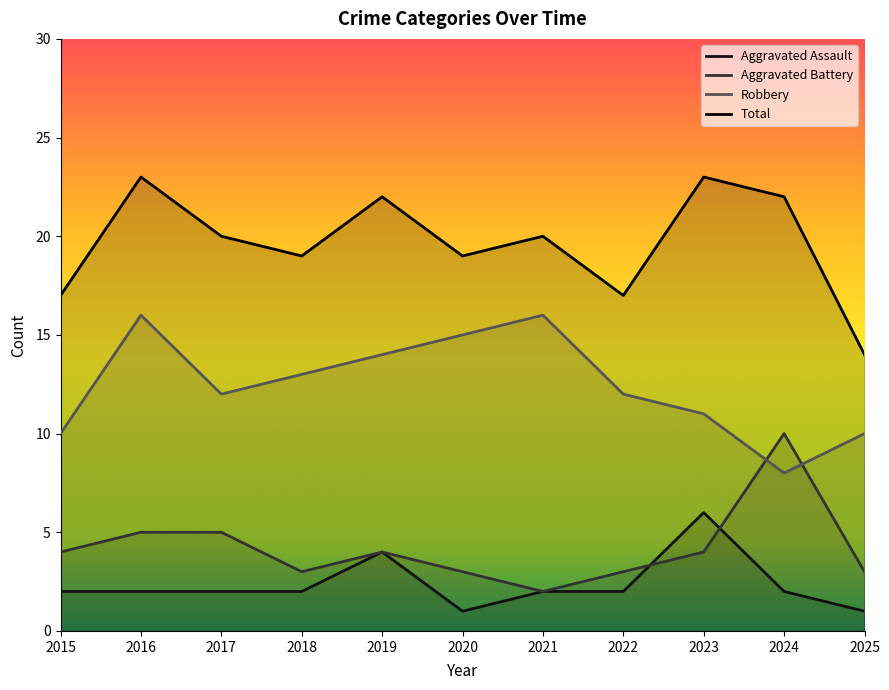

What are all the series names shown in the legend?

Aggravated Assault, Aggravated Battery, Robbery, Total